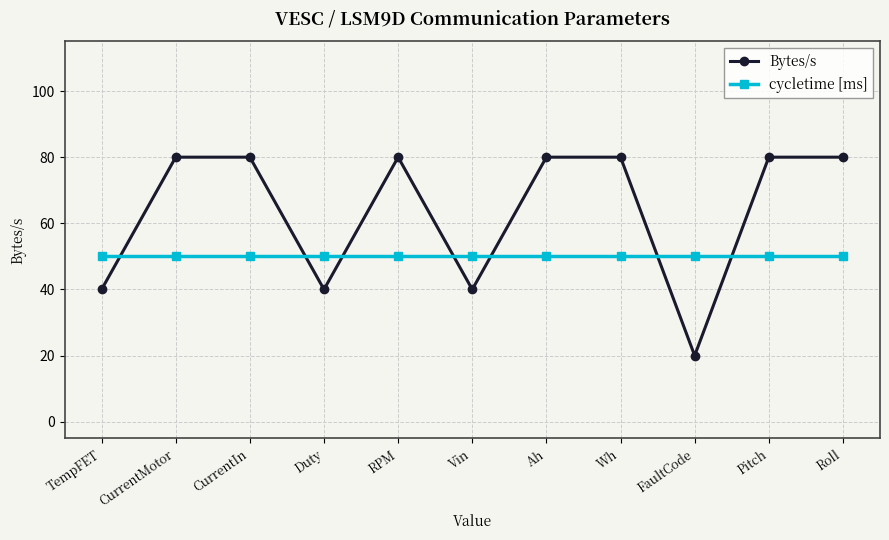

How many Bytes/s values are between 40 and 80?

10